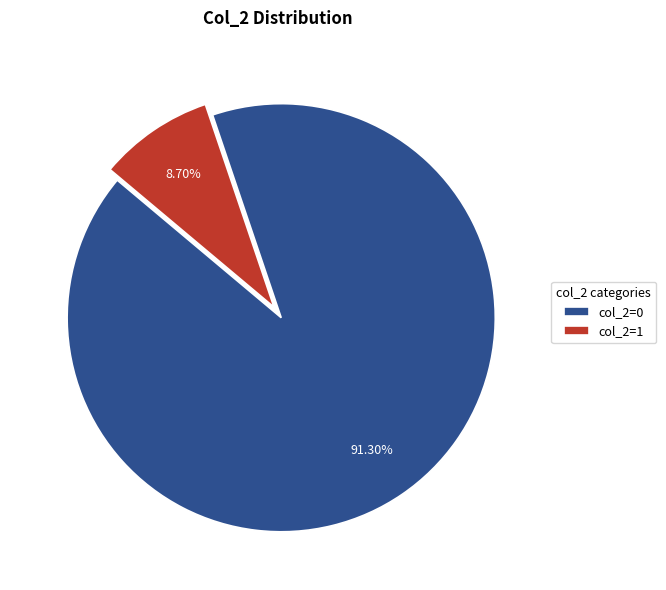

To the nearest percent, what is the average slice percentage?

50%